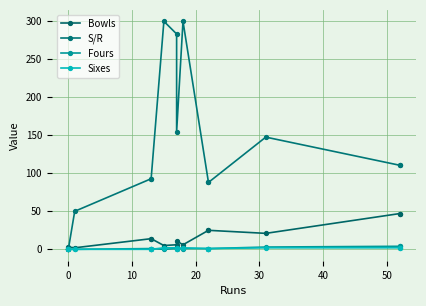

What is the difference between the maximum and second lowest values in the S/R series?

300.0